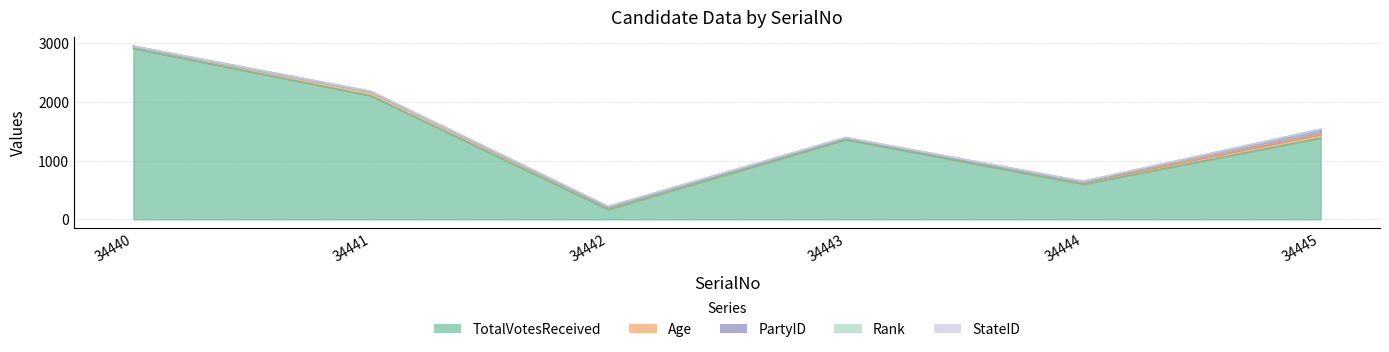

List the series in order of their peak value, highest first.

TotalVotesReceived, PartyID, Age, Rank, StateID